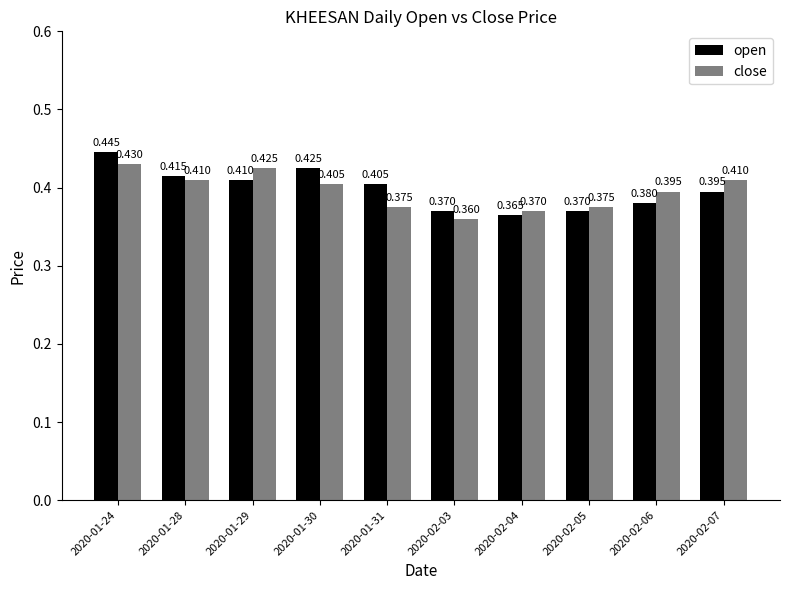

True or false: open has a value of 0.6 at 2020-01-29.

False